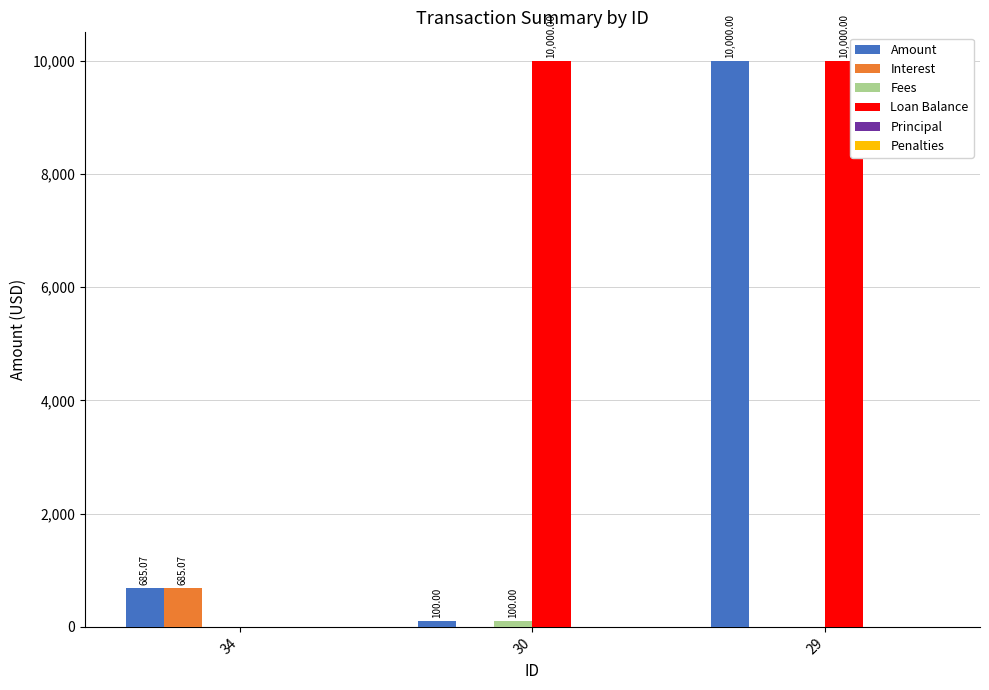

Where does the Amount series first go above 685?

34